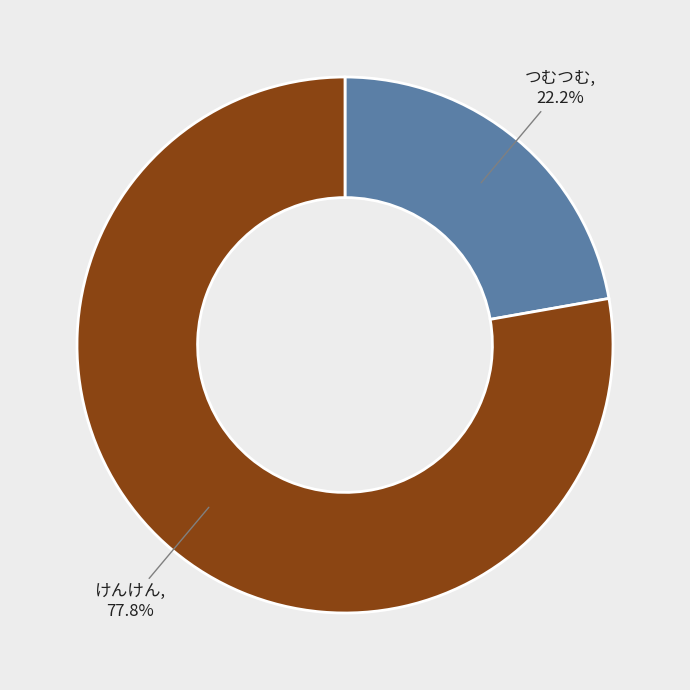

What percentage is the つむつむ slice, to the nearest percent?

22%